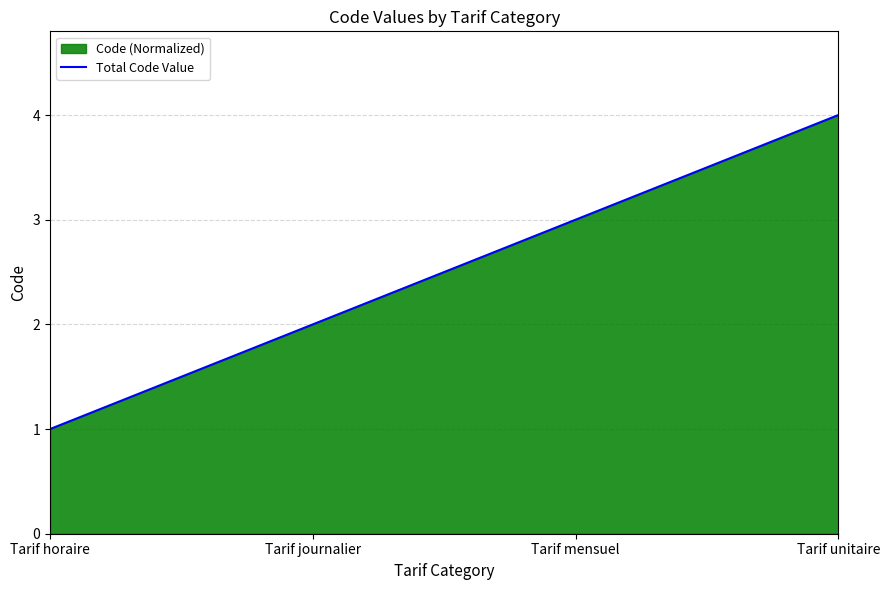

How many values are between 2 and 4?

3